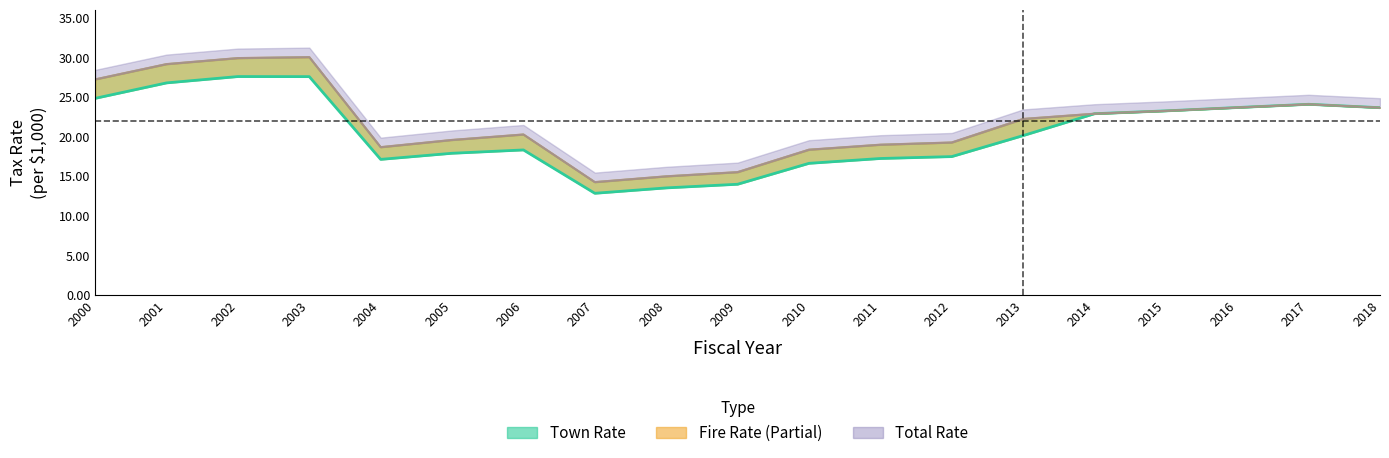

What is the value of the Total Rate point at the 1st from the left?

27.2